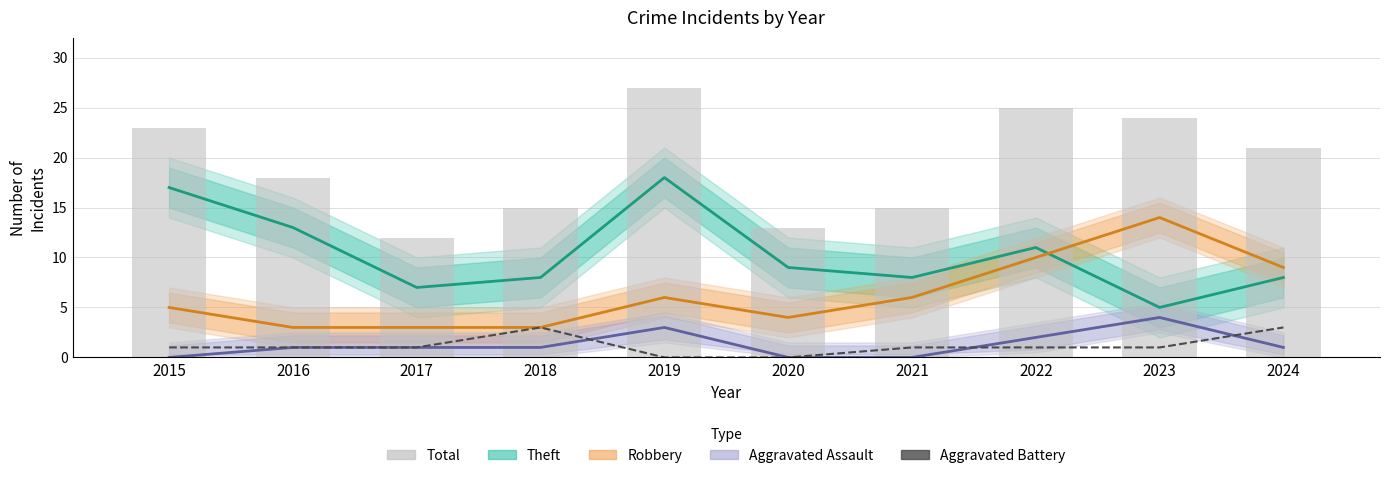

Which series changed the most between 2015 and 2020?

Total